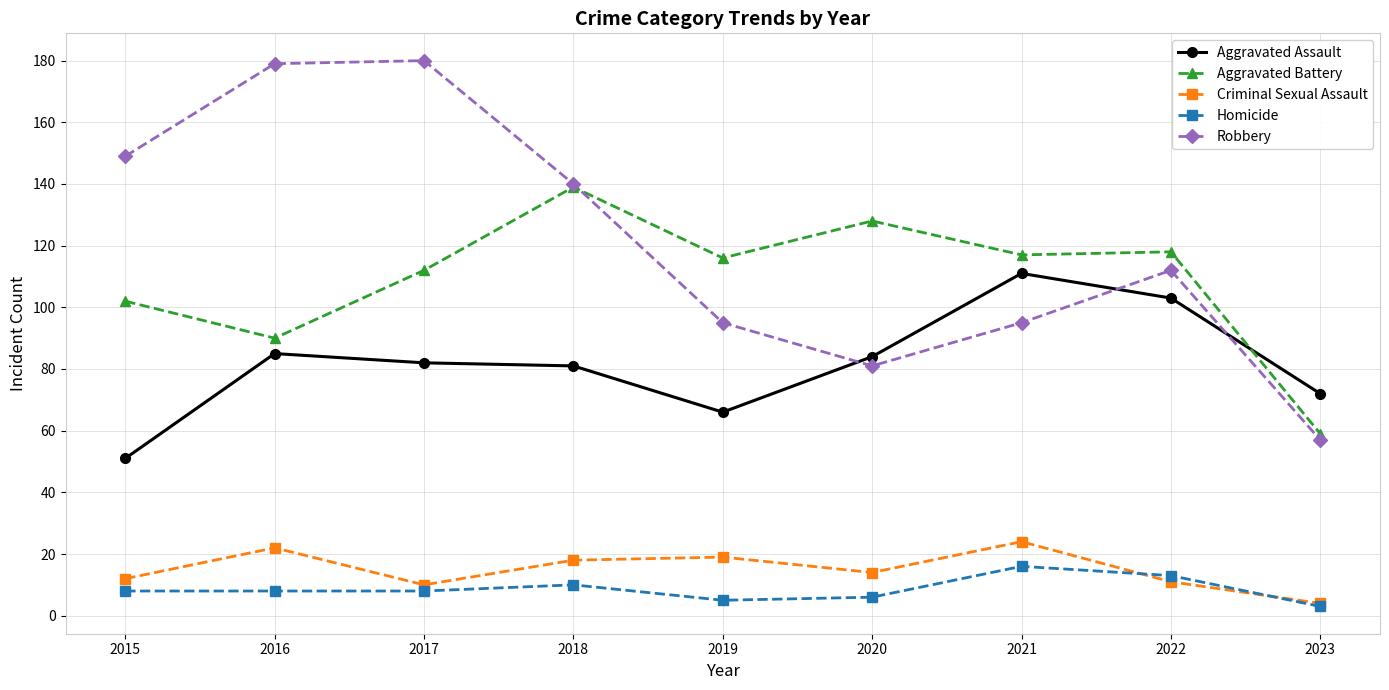

What is the difference between the highest and lowest values at 2023?

69